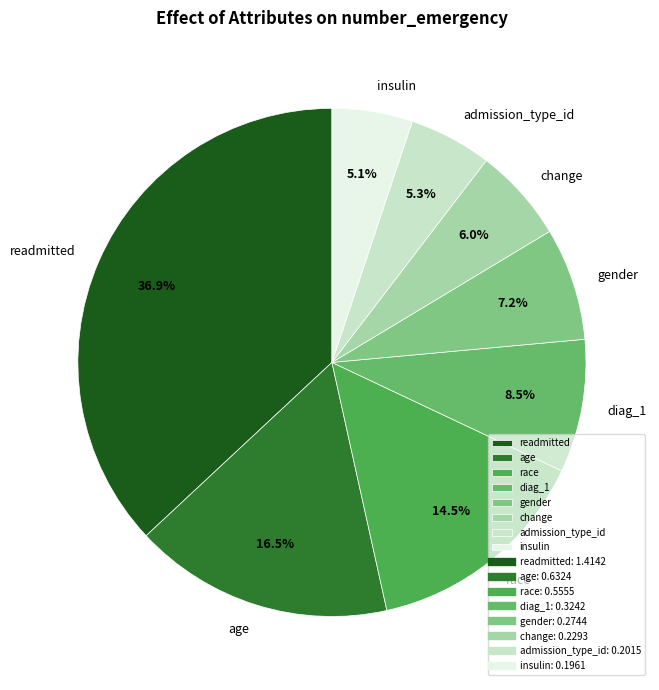

Is it true that diag_1 is 1% of the pie?

False